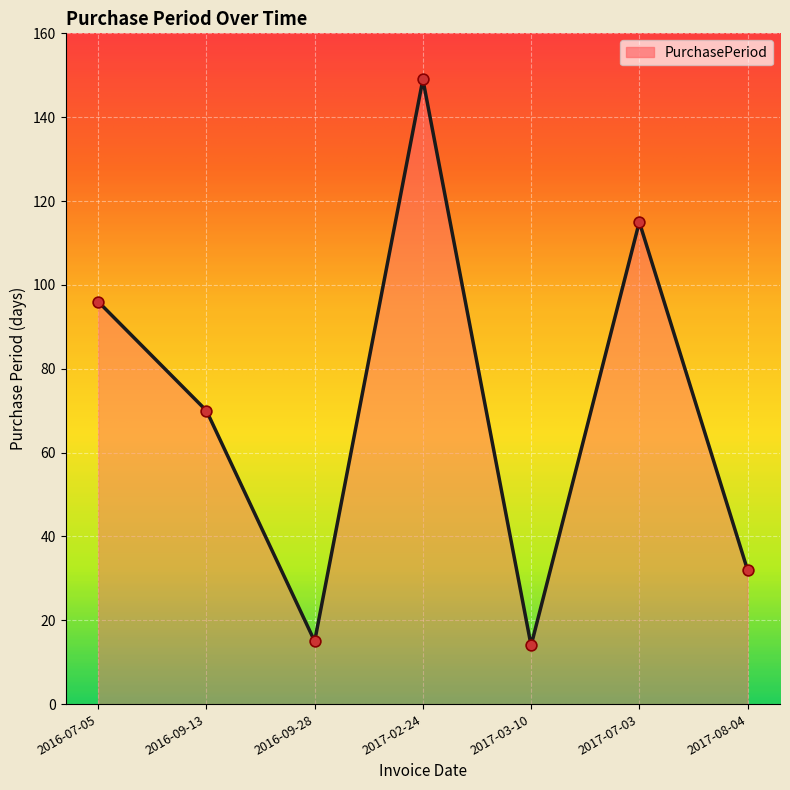

What is the change in value from 2017-03-10 to 2017-08-04?

+18